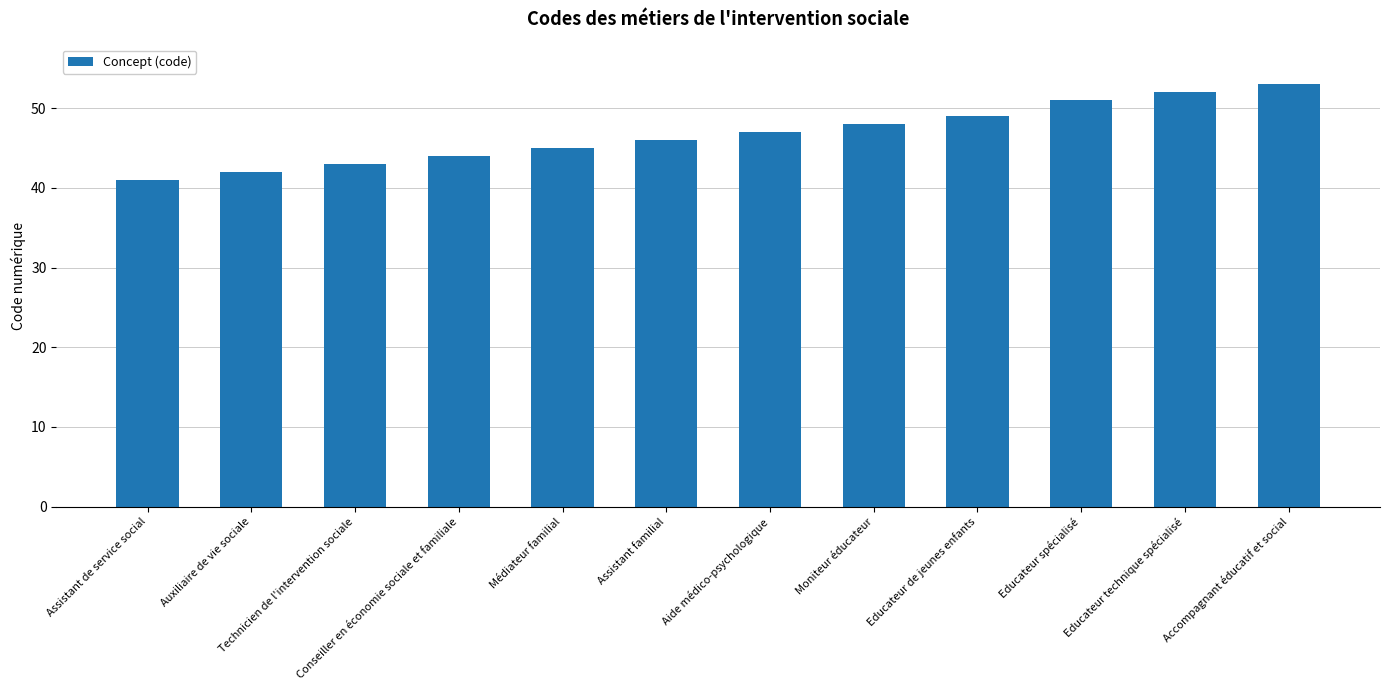

The chart shows a value of 48 at Moniteur éducateur. True or false?

True